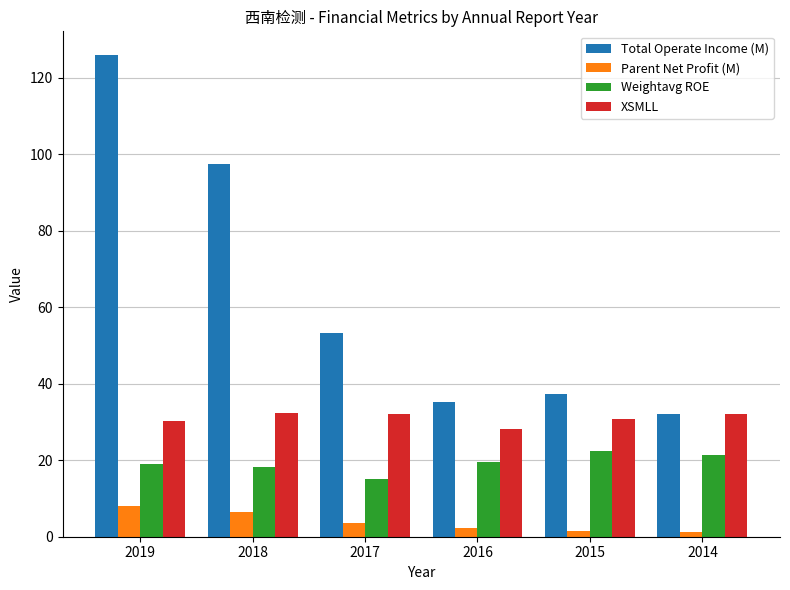

At how many categories does at least one series exceed 79?

2